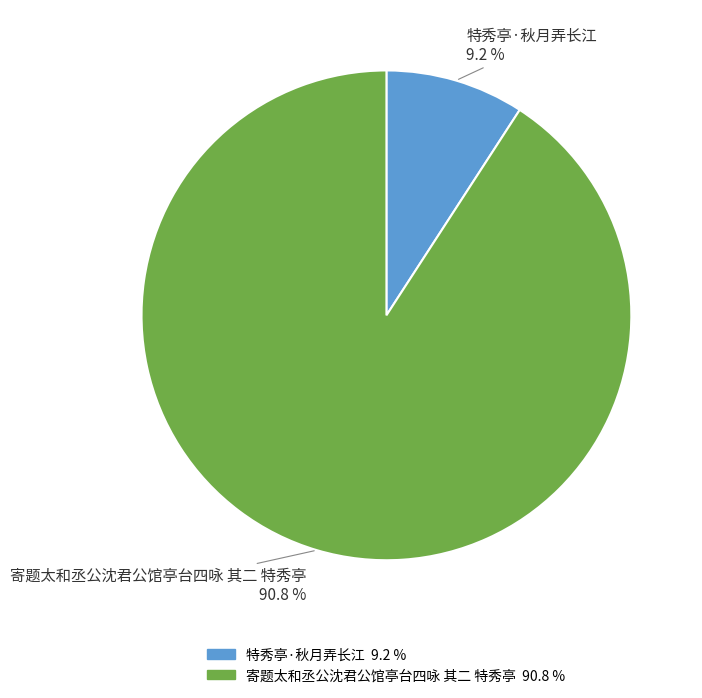

Is it true that 寄题太和丞公沈君公馆亭台四咏 其二 特秀亭 is 91% of the pie?

True